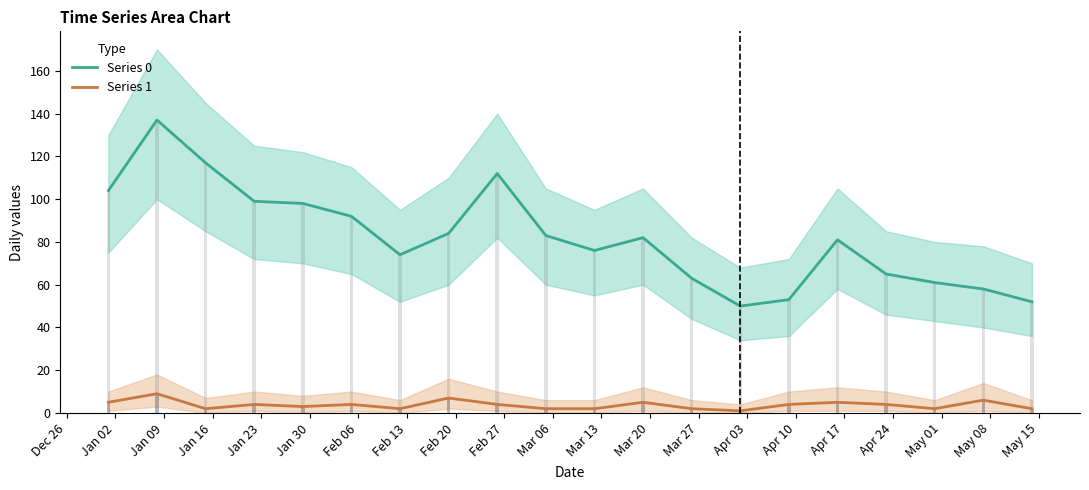

Reading right to left, transcribe all the data shown in this chart.

Series 0: 52	58	61	65	81	53	50	63	82	76	83	112	84	74	92	98	99	117	137	104
Series 1: 2	6	2	4	5	4	1	2	5	2	2	4	7	2	4	3	4	2	9	5